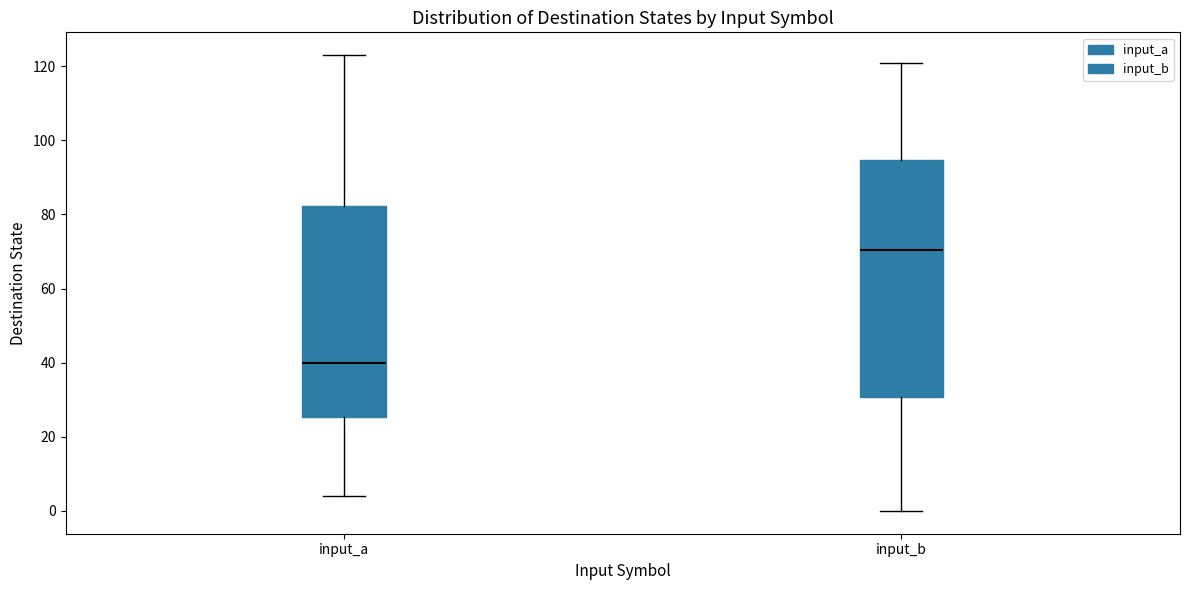

Which box's median line is the lowest?

input_a